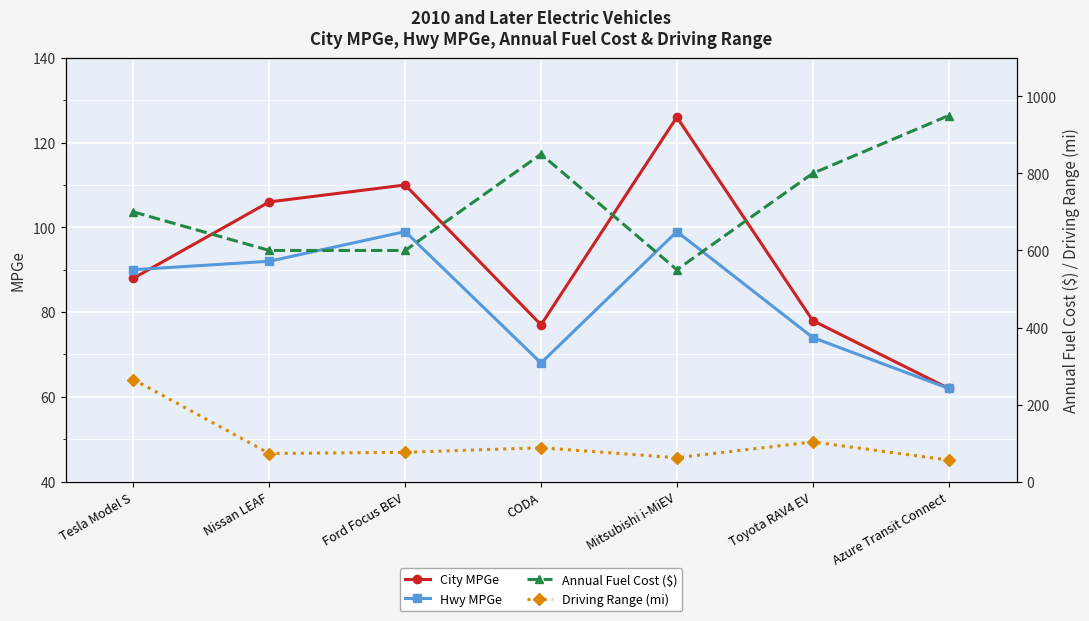

Where is the first local minimum for City MPGe?

CODA